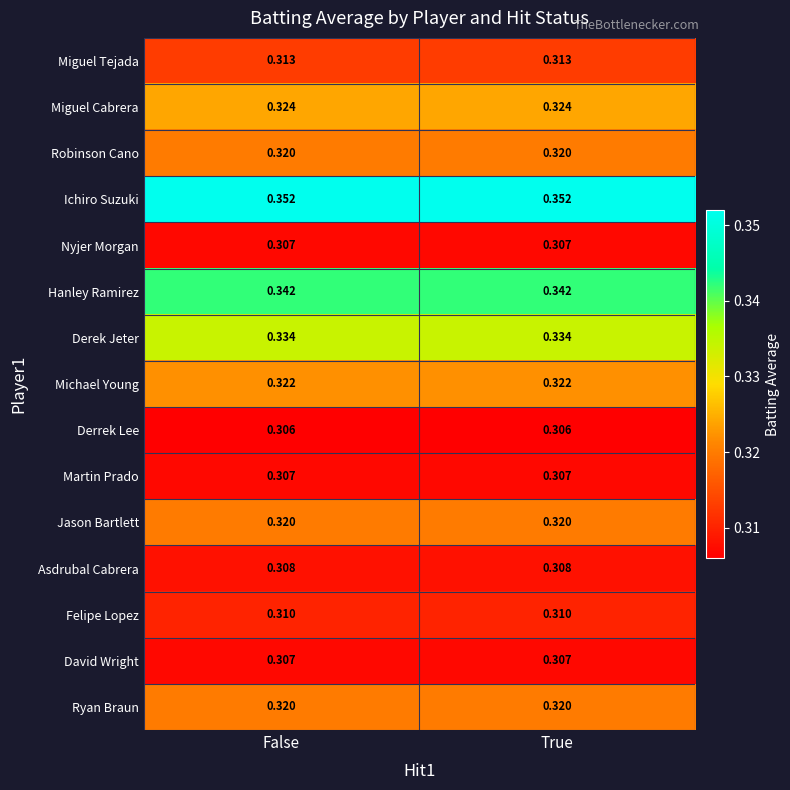

Which series has the largest total across all categories?

Ichiro Suzuki